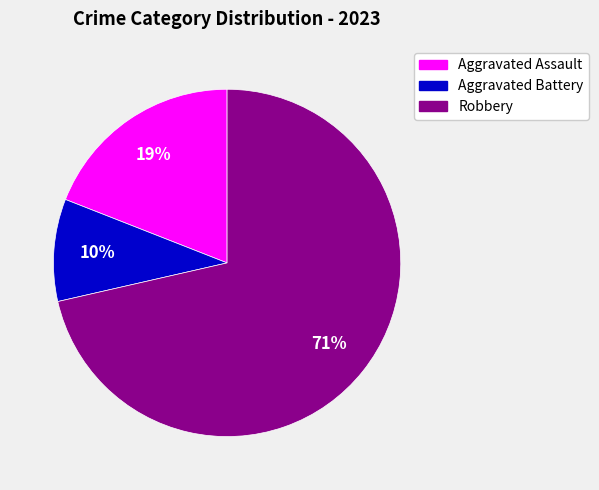

Is it true that Aggravated Battery is 10% of the pie?

True